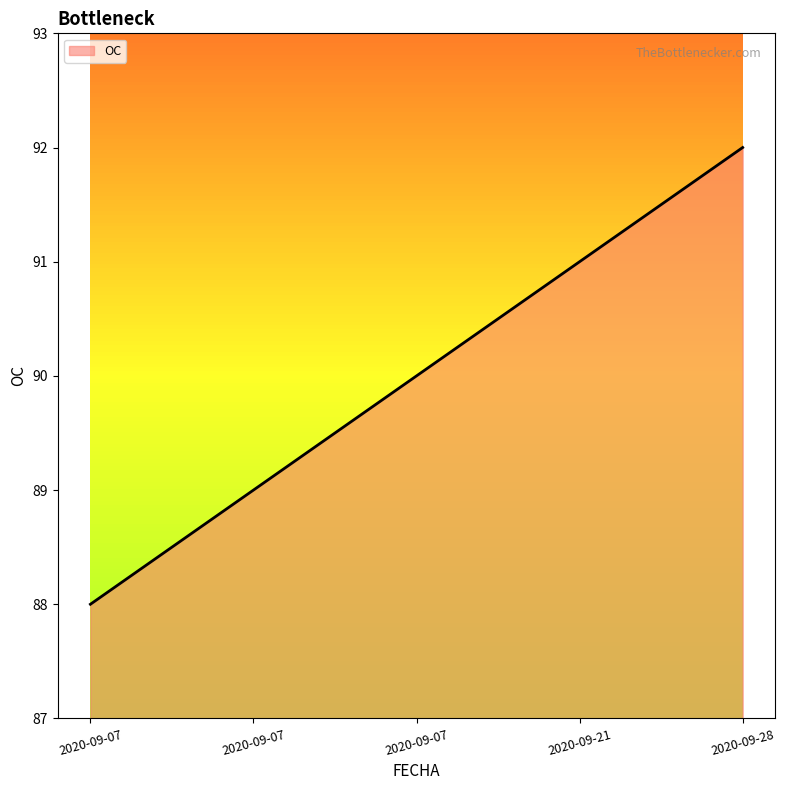

What is the greatest value displayed?

92